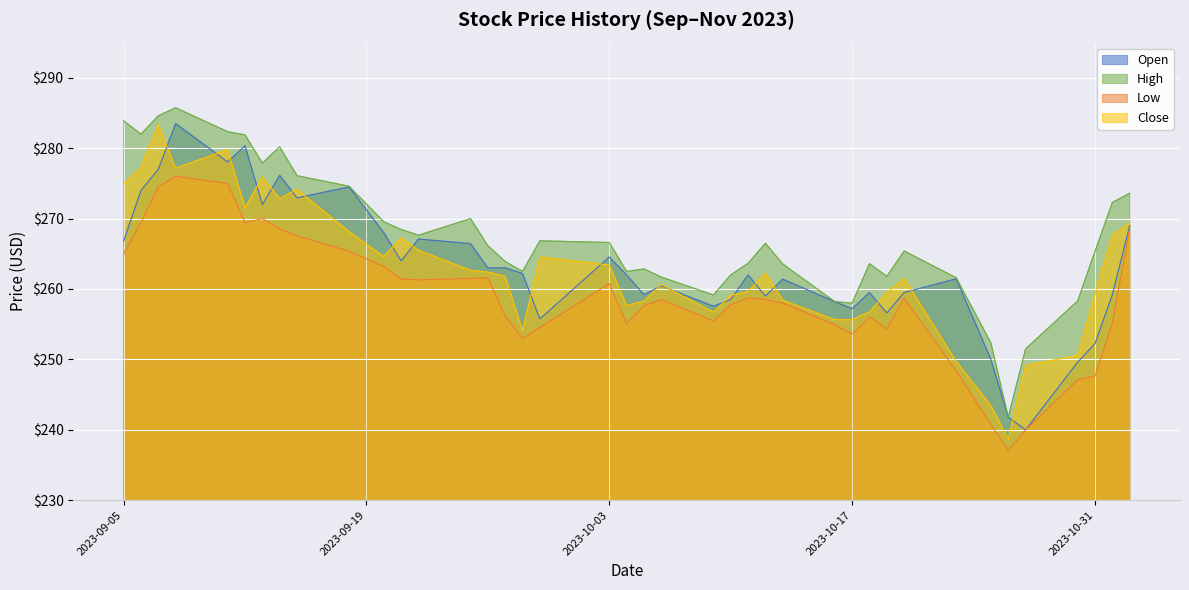

True or false: Open and Low intersect in this chart.

False